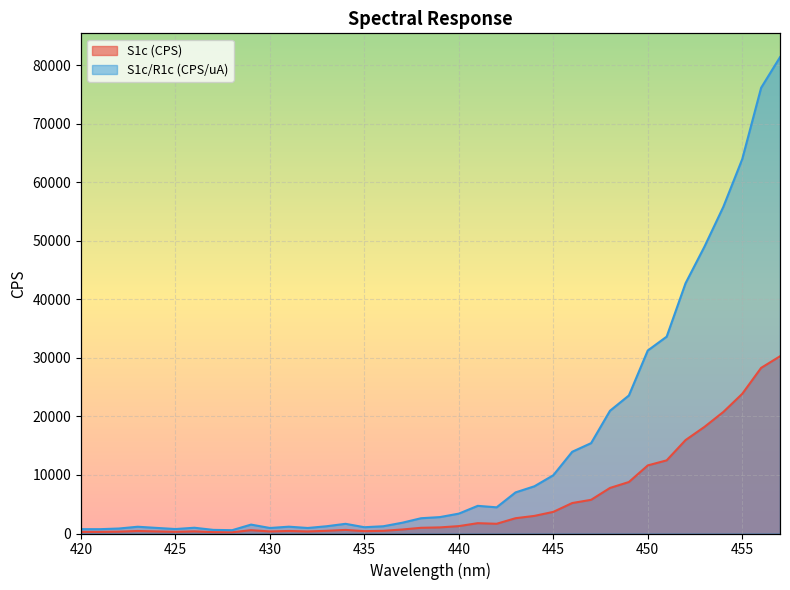

True or false: S1c (CPS) and S1c/R1c (CPS/uA) intersect in this chart.

False